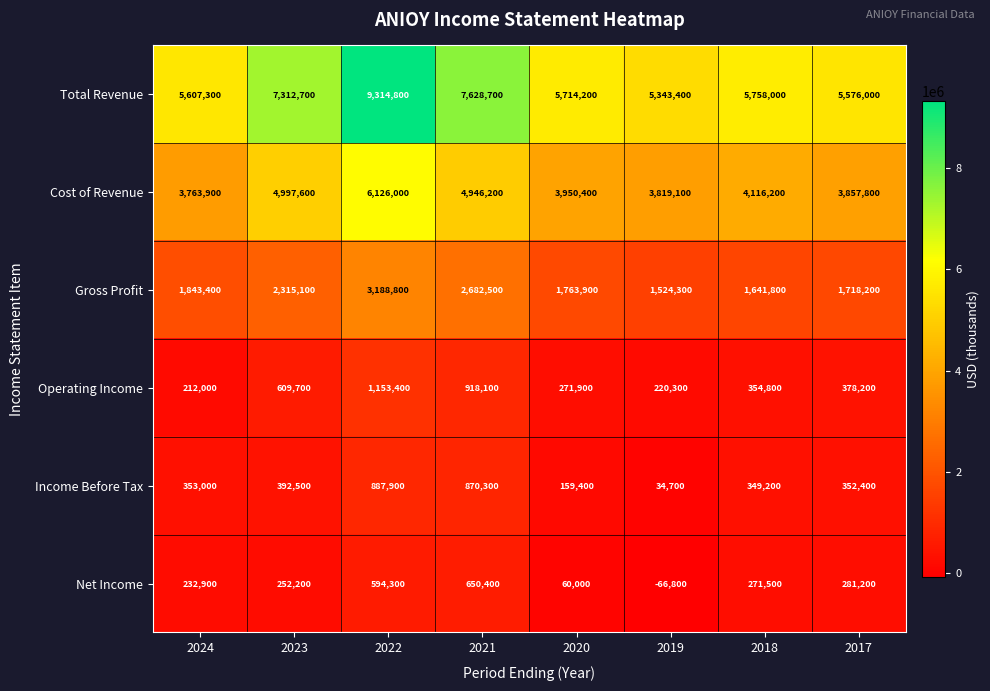

What is the difference between the maximum and minimum values in the Gross Profit series?

1664500